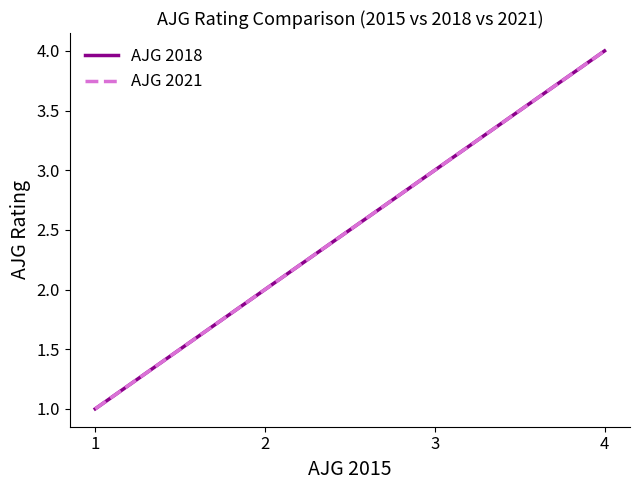

What is the average value of the AJG 2018 series?

2